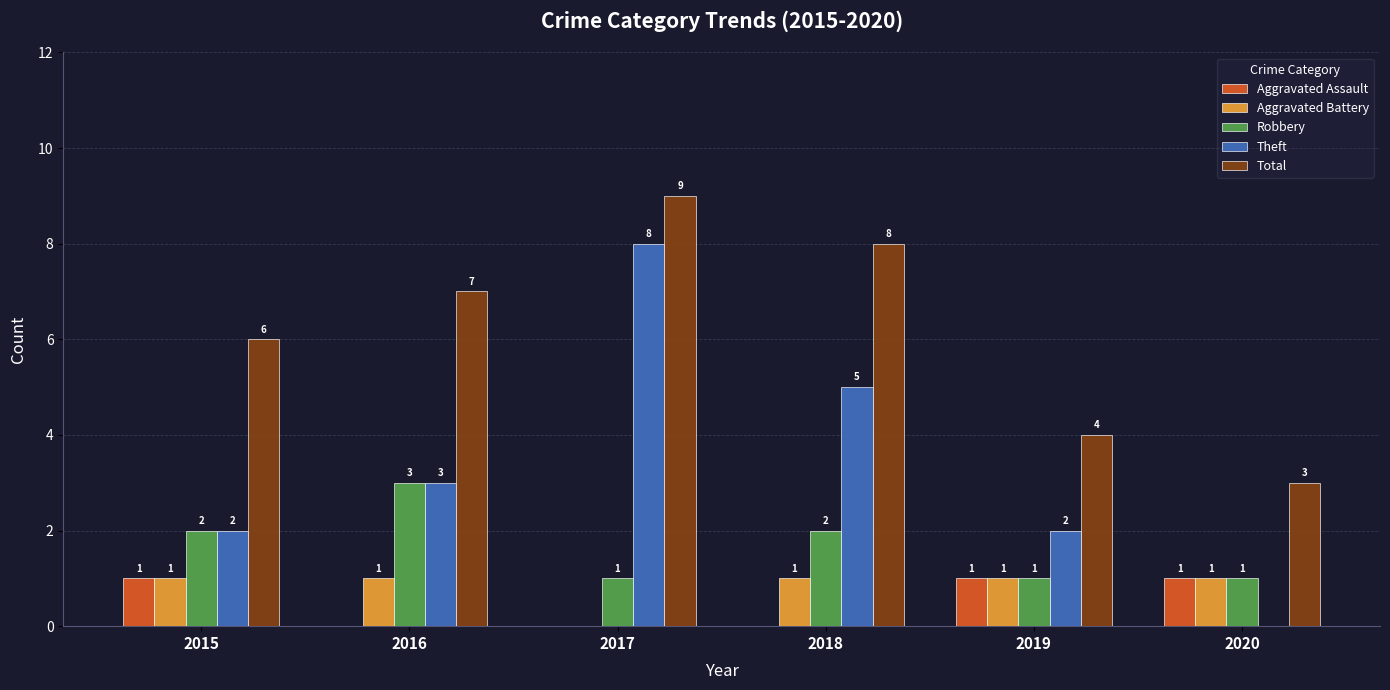

Which series has the largest total across all categories?

Total